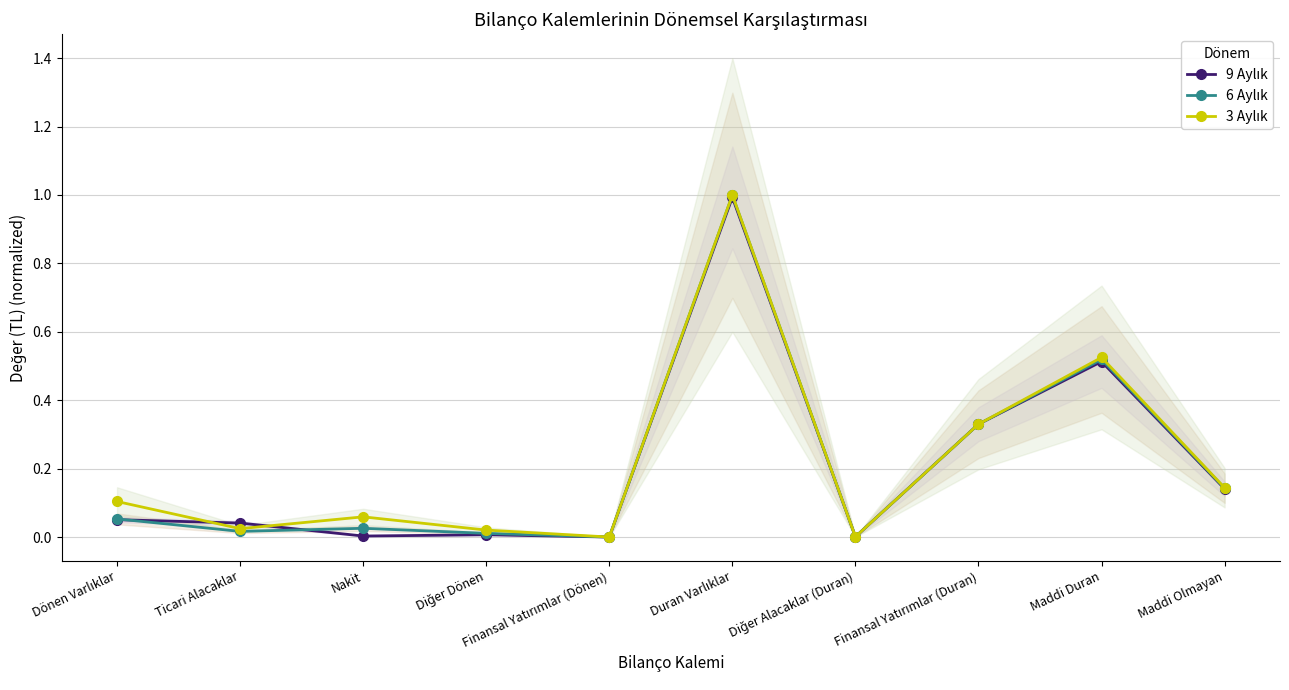

Which label corresponds to the largest value in the chart?

Duran Varlıklar